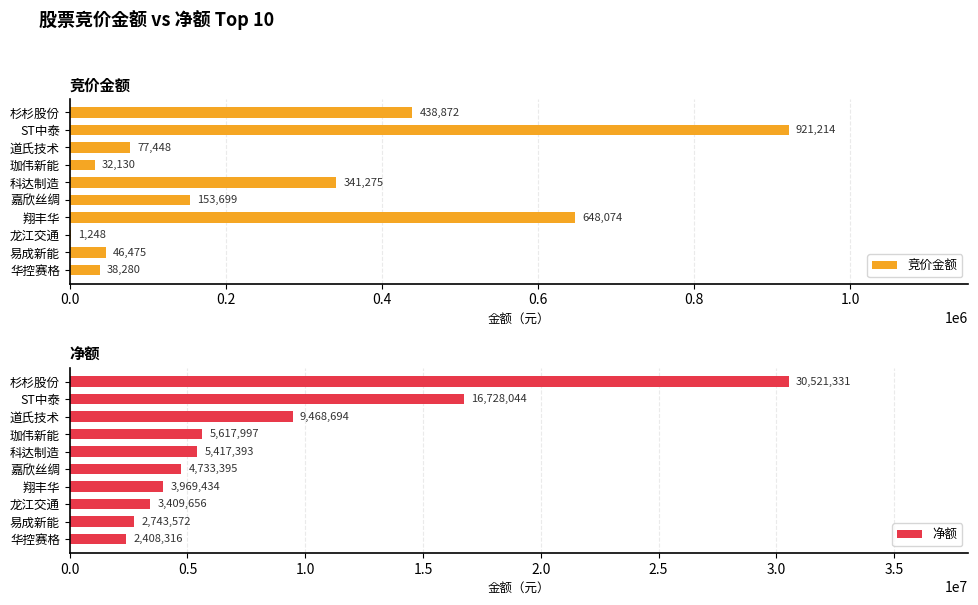

At which label is 净额 closest to 16464823?

ST中泰